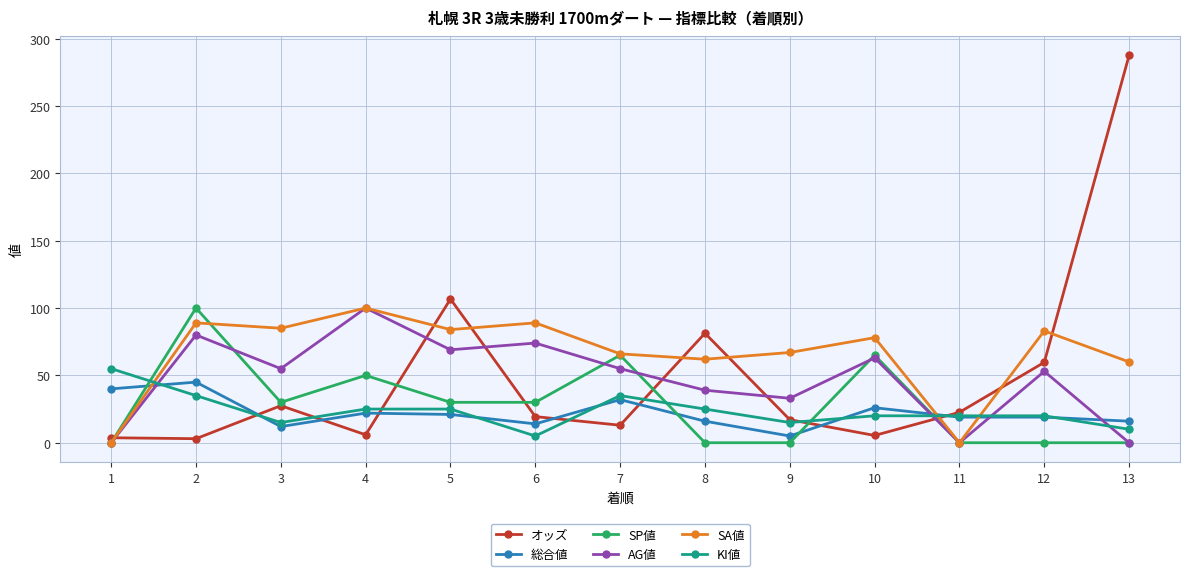

True or false: SP値 and SA値 cross at least once.

True